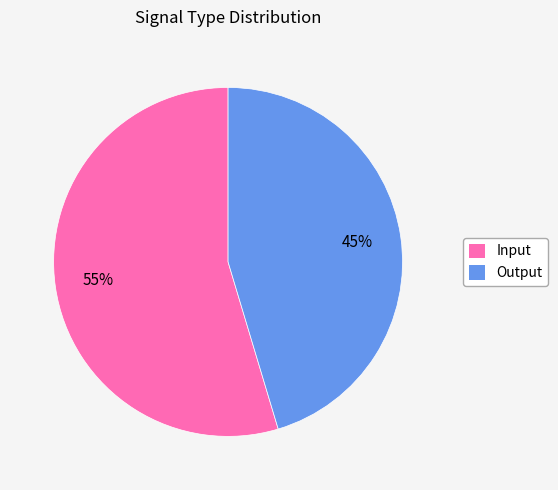

Does any single category account for the majority?

Yes